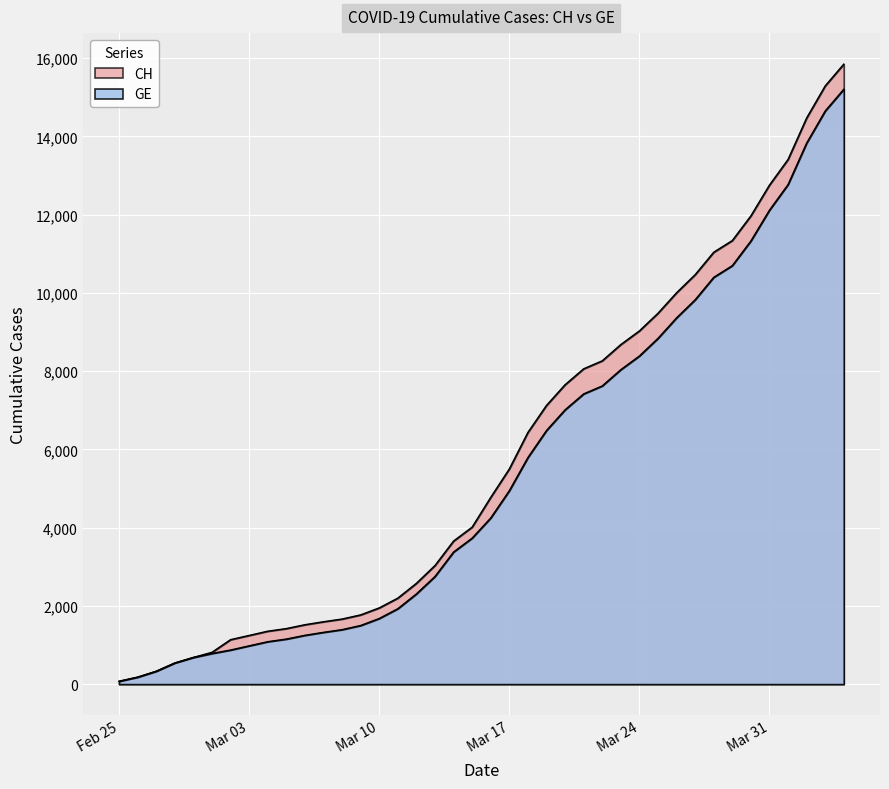

True or false: CH has a value of 898 at 2020-03-06.

False